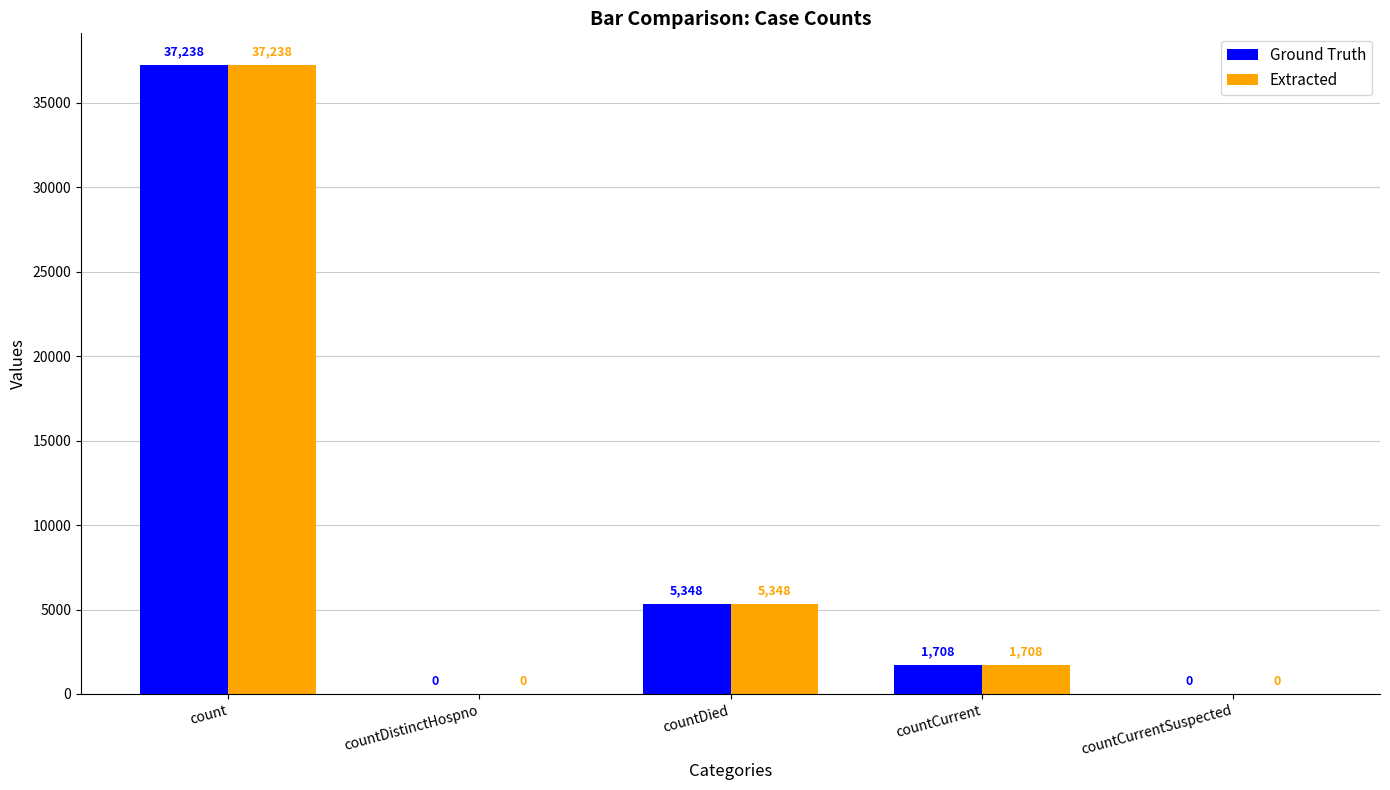

Reading left to right, transcribe all the data shown in this chart.

Ground Truth: 37238	0	5348	1708	0
Extracted: 37238	0	5348	1708	0